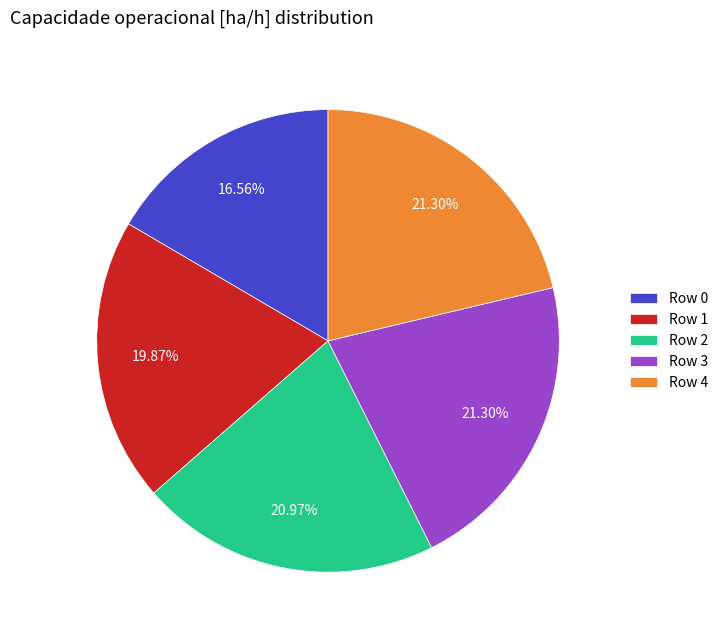

Count the number of slices in the pie.

5